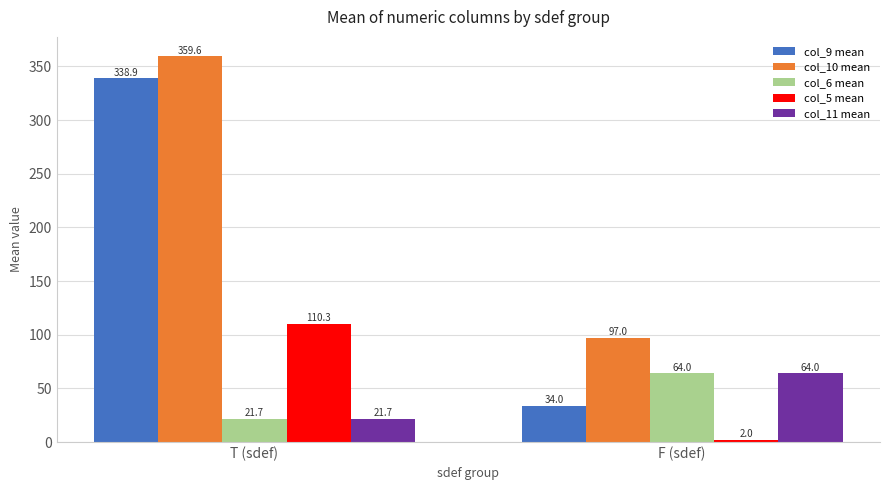

How many data points in col_10 mean are less than 359?

1